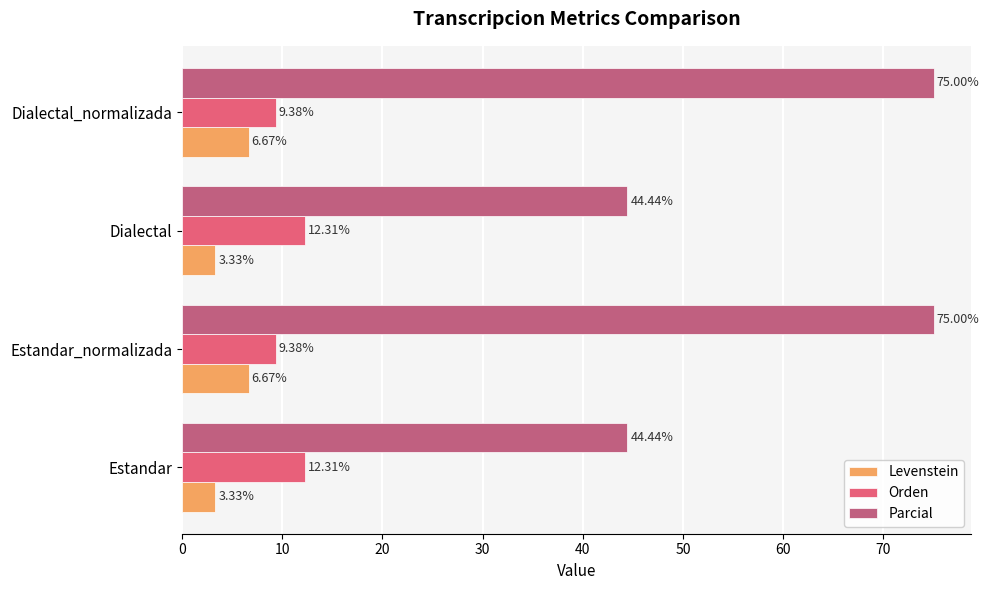

How many distinct data groups are displayed?

3